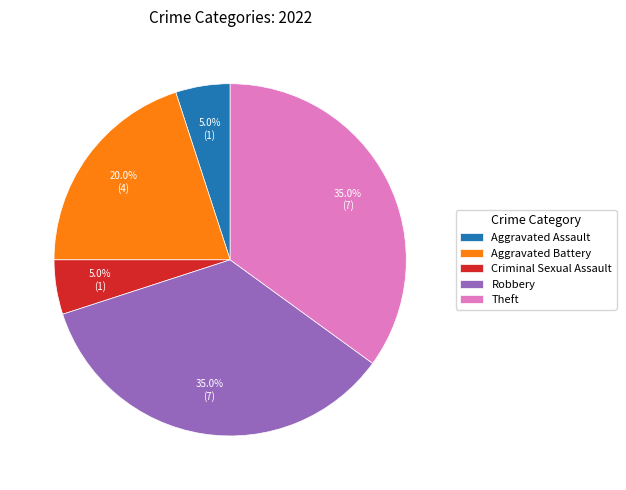

To the nearest percent, what portion does Aggravated Assault represent?

5%